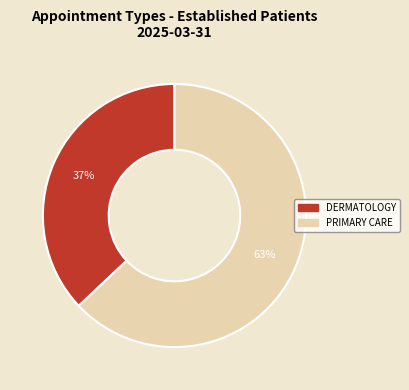

Which slice is the largest?

PRIMARY CARE